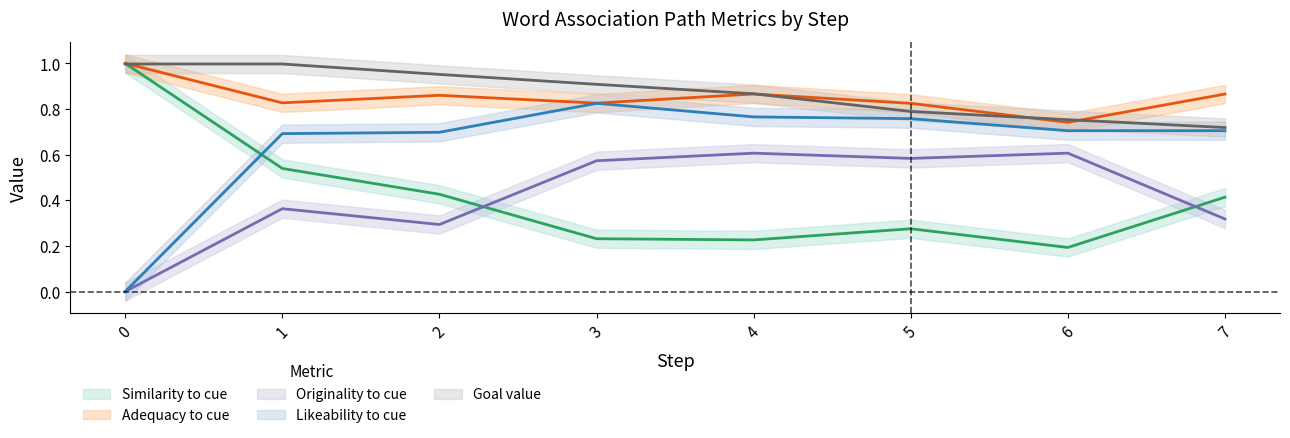

How many lines are shown in the chart?

5